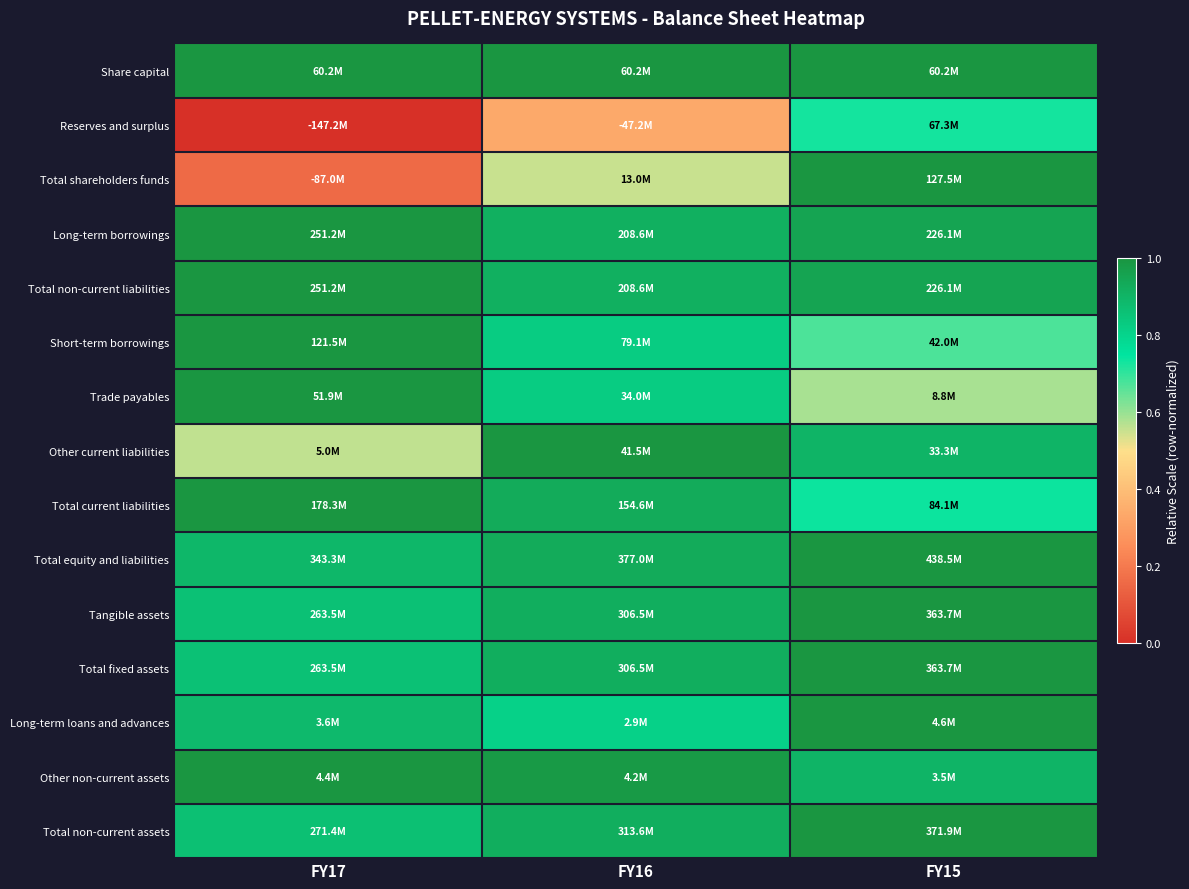

Count the number of data series in this chart.

15